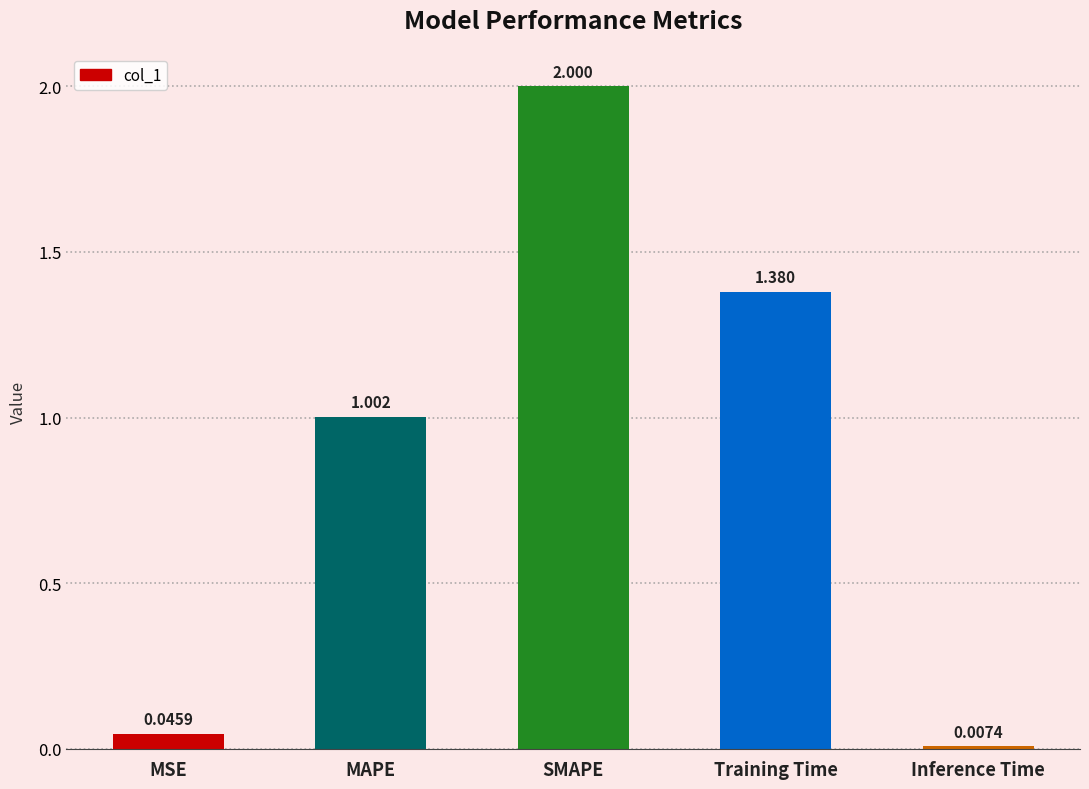

What is the label of the 3rd bar from the left?

SMAPE